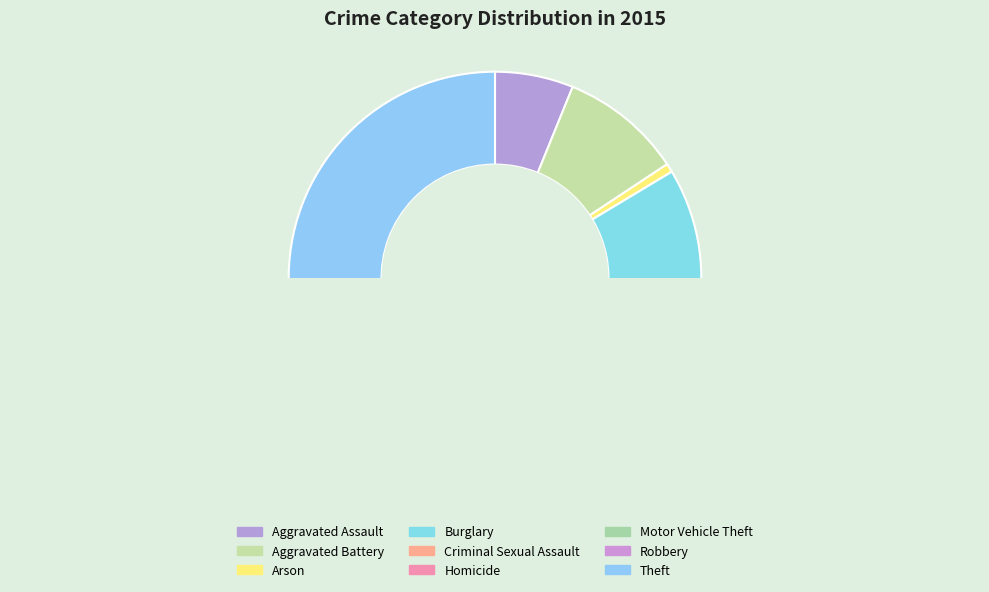

How many slices are in this pie chart?

9